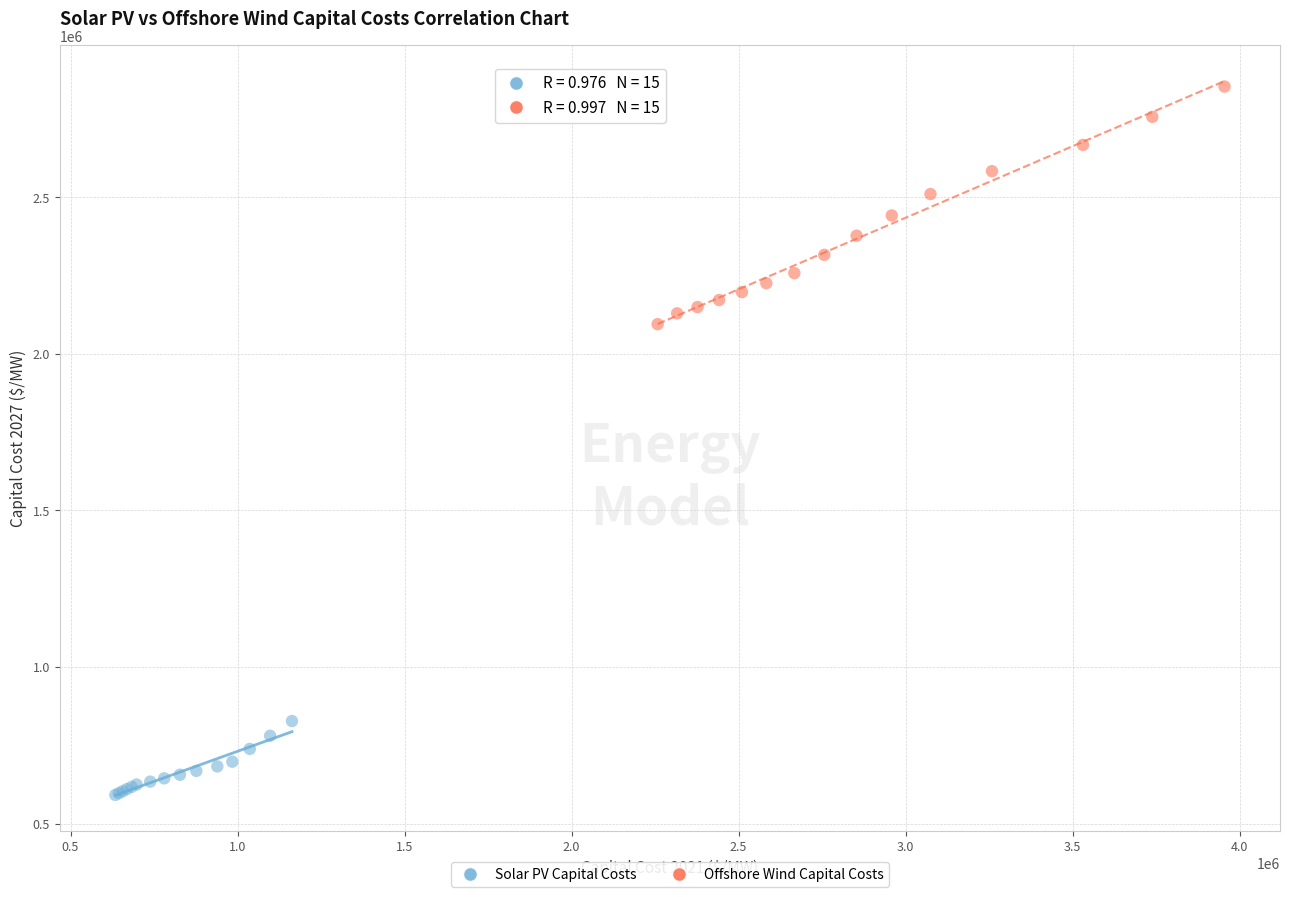

What are all the series names shown in the legend?

Solar PV Capital Costs, Offshore Wind Capital Costs